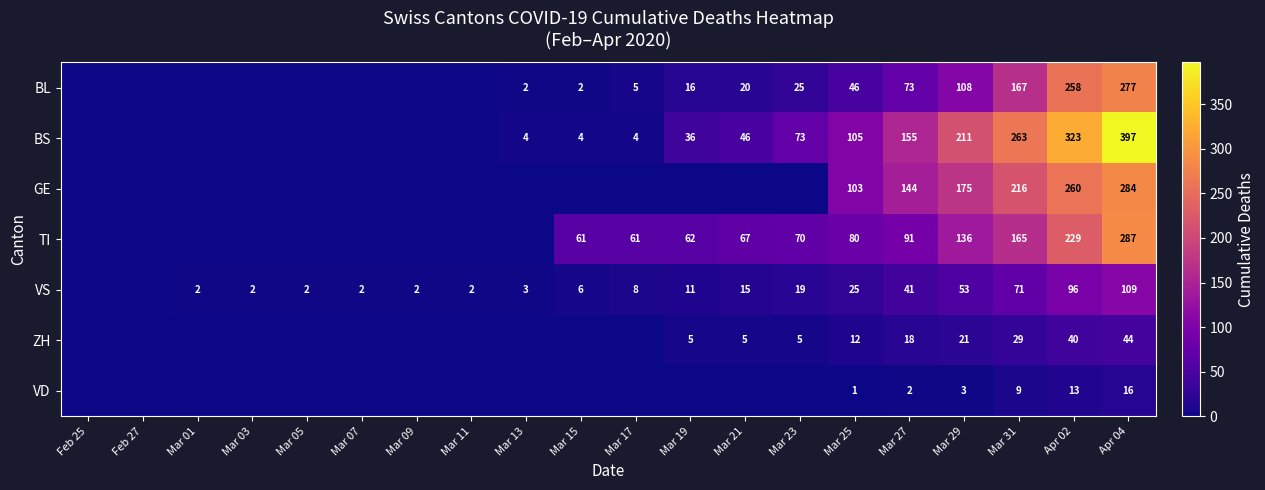

At which category does the chart reach its minimum across all series?

Feb 25